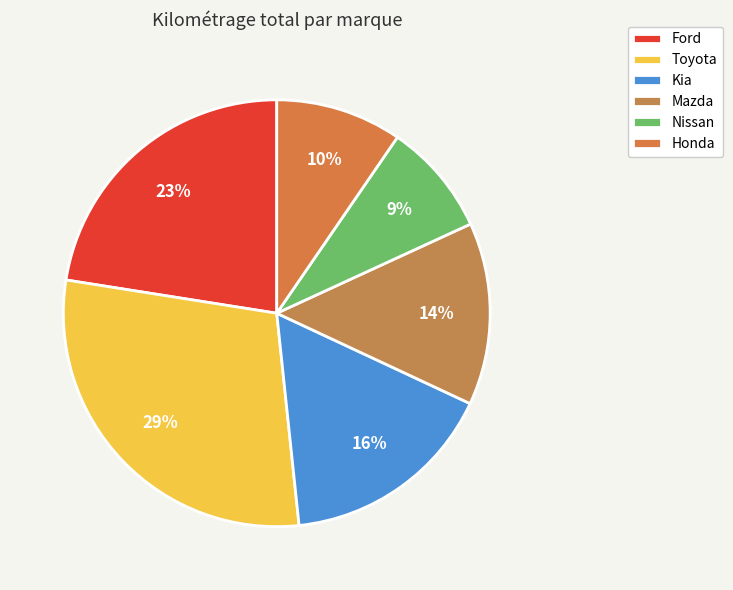

To the nearest percent, what portion does Mazda represent?

14%